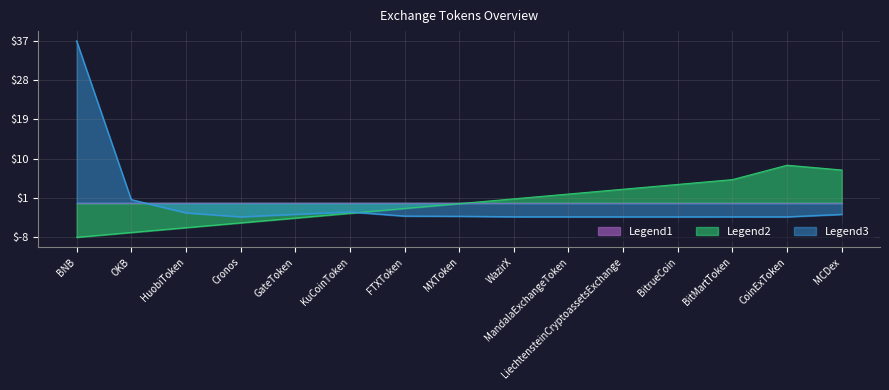

Which category has the highest value in the Legend3 series?

BNB